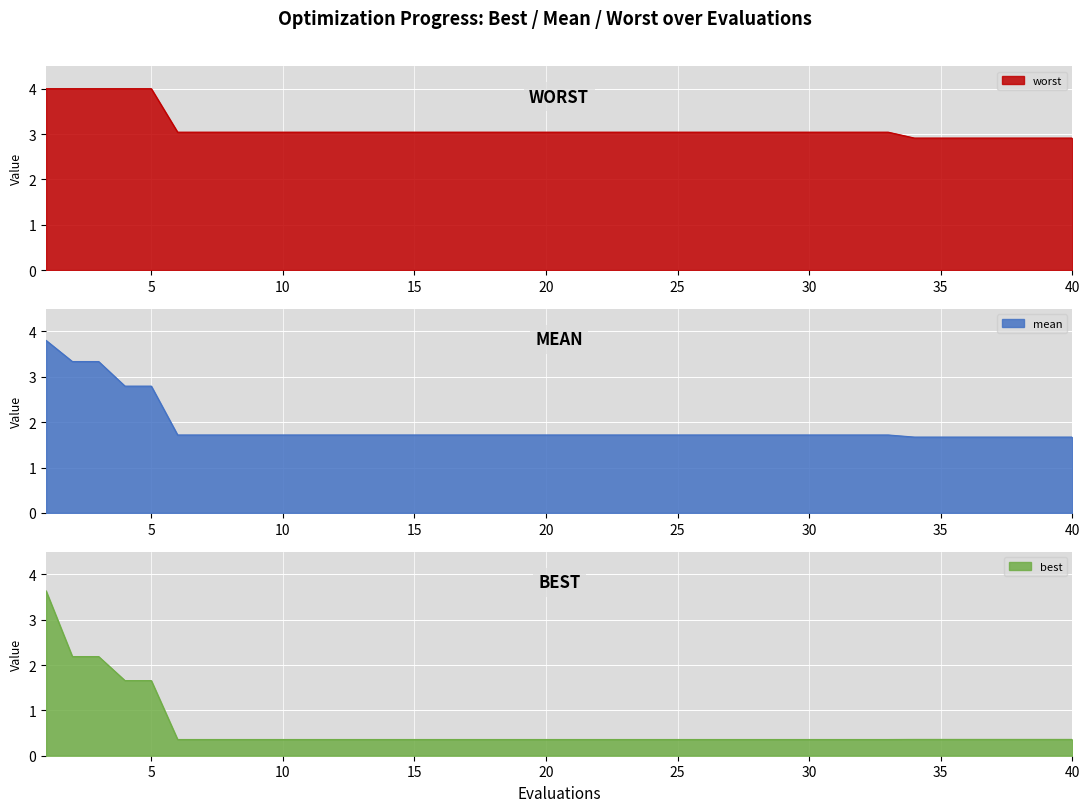

Between 20 and 22, which series saw the biggest shift?

mean